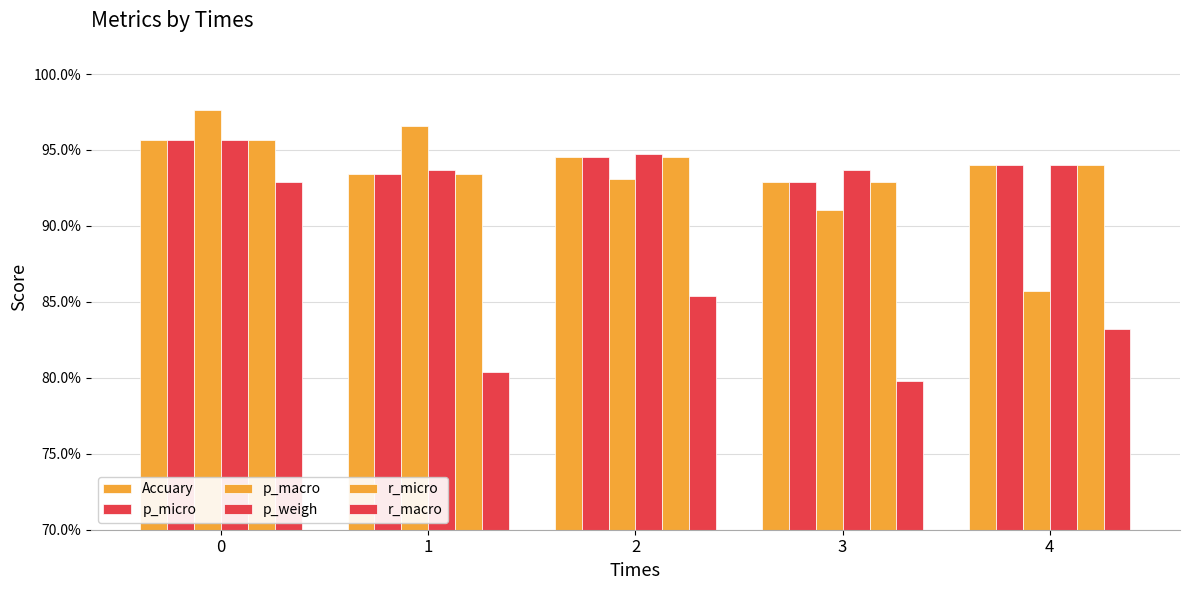

Does the chart contain any negative values?

No